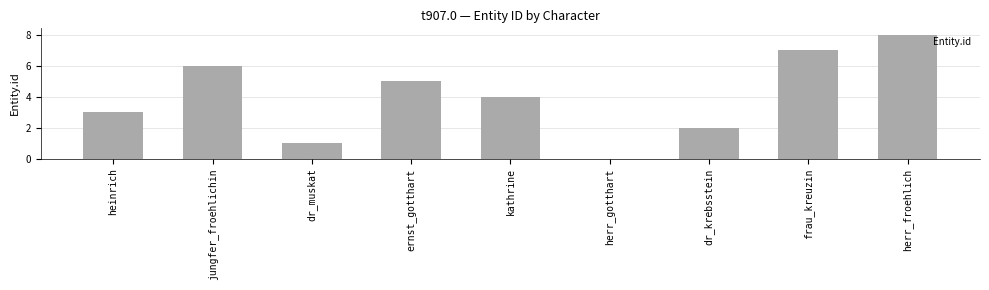

The chart shows a value of 2 at jungfer_froehlichin. True or false?

False